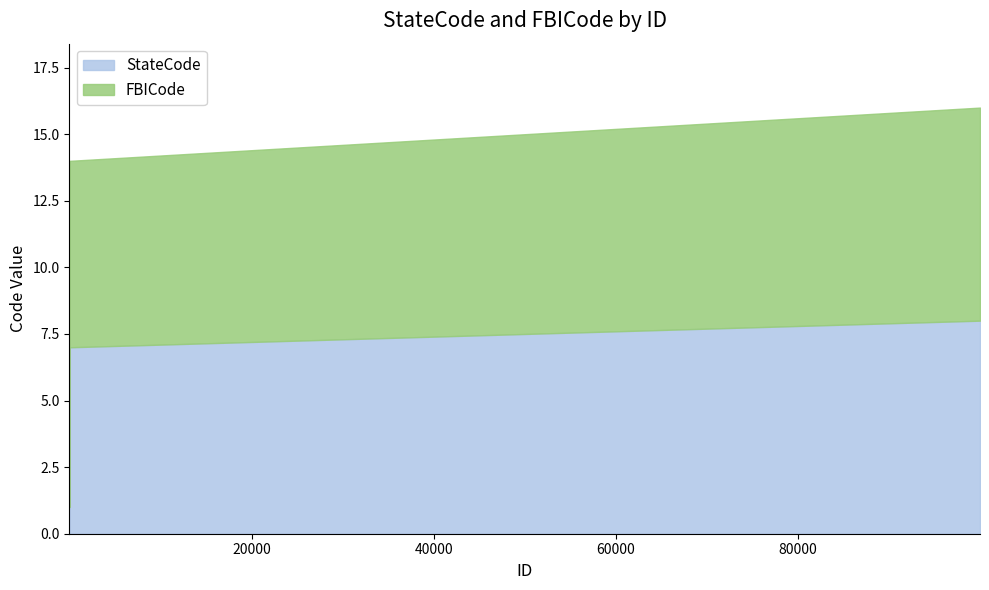

How many FBICode values are between 3 and 7?

5